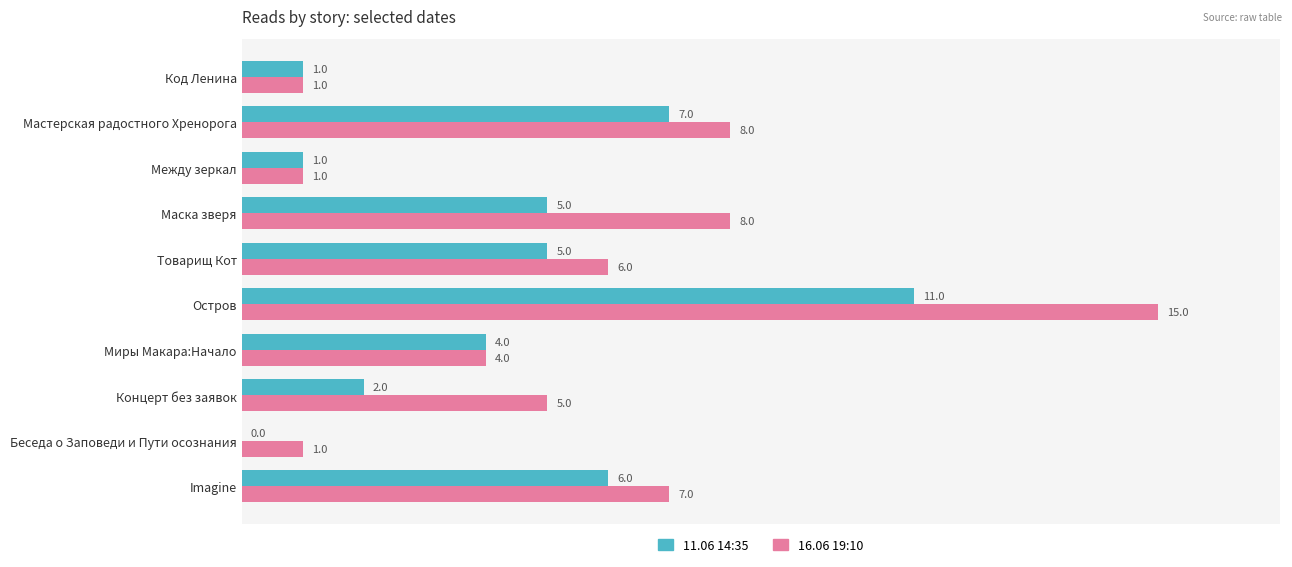

What is the sum of all 16.06 19:10 values?

56